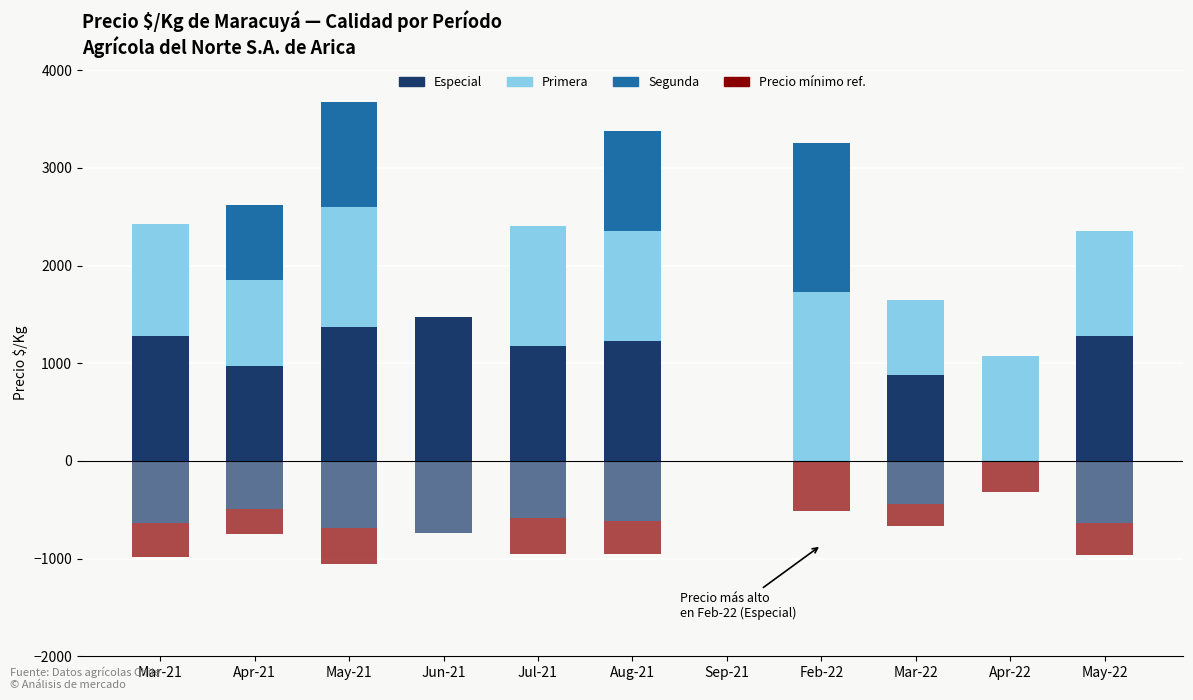

What is the average value of the Especial series?

877